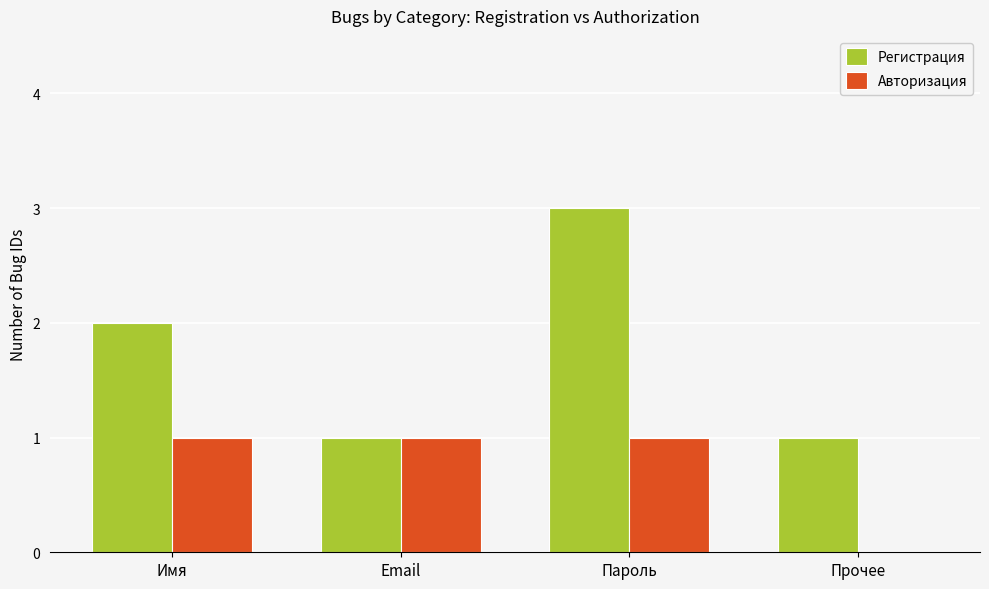

True or false: Авторизация has a value of 2 at Имя.

False